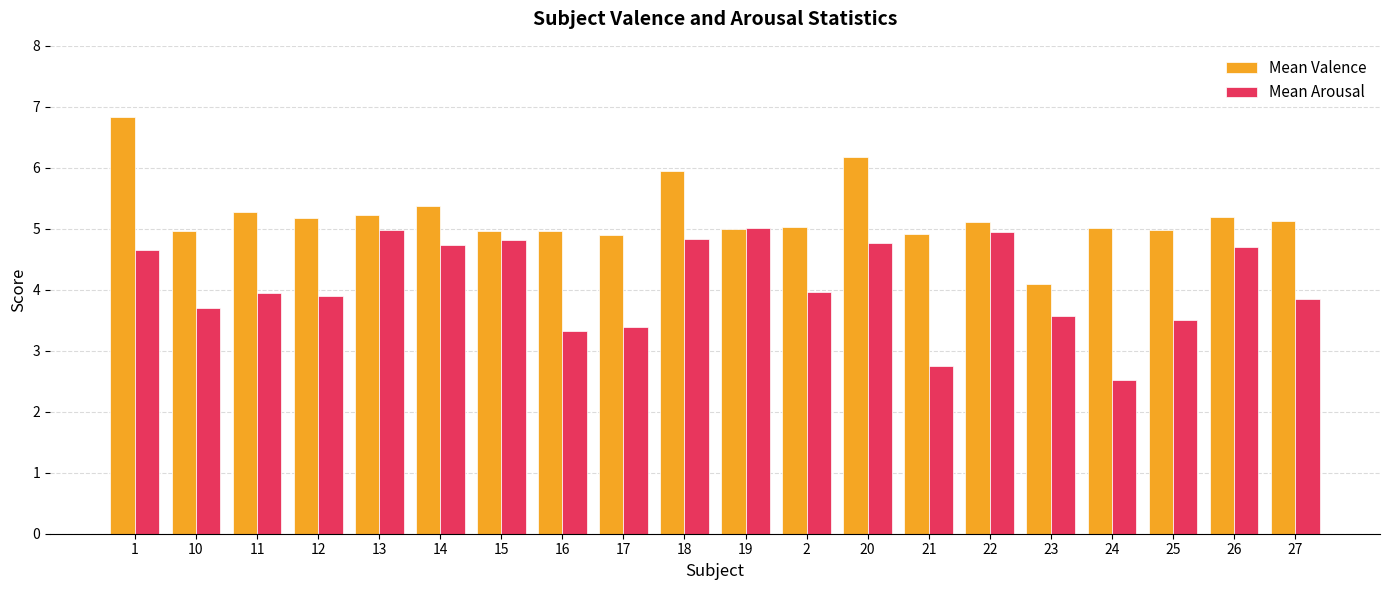

What is the difference between the maximum and second lowest values in the Mean Arousal series?

2.3